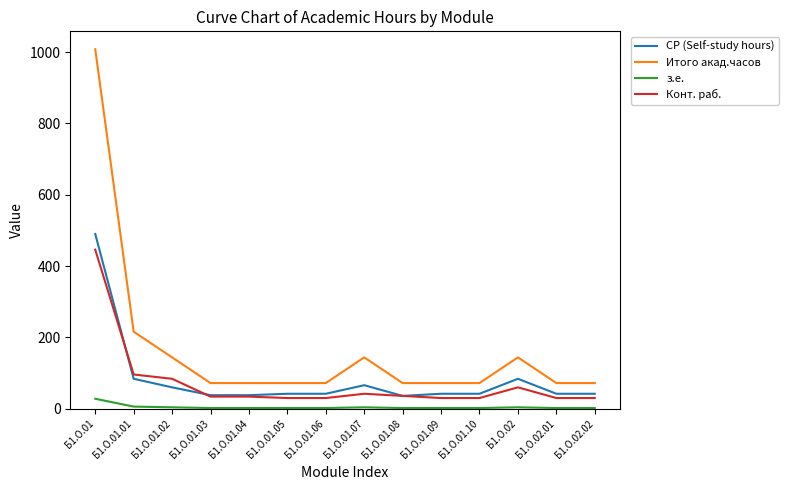

At which category is the sum across all series the highest?

Б1.О.01